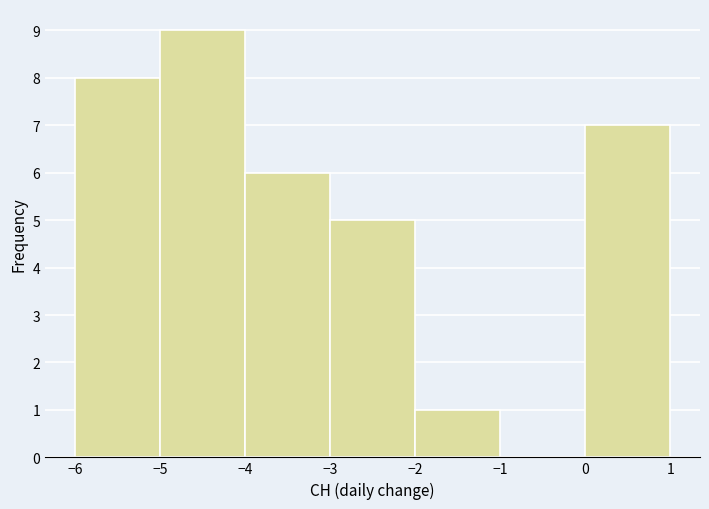

Which range on the x-axis has the tallest bar?

-5 to -4